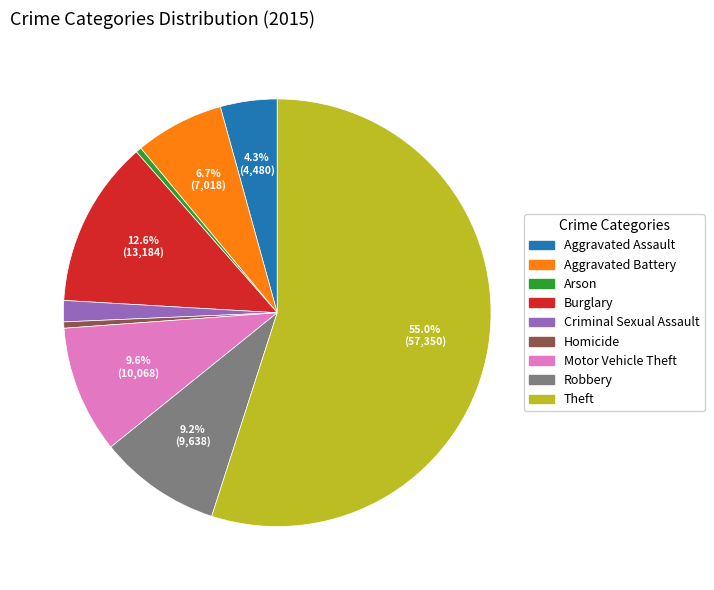

What is the ratio of the value at Aggravated Assault to the value at Theft?

0.1